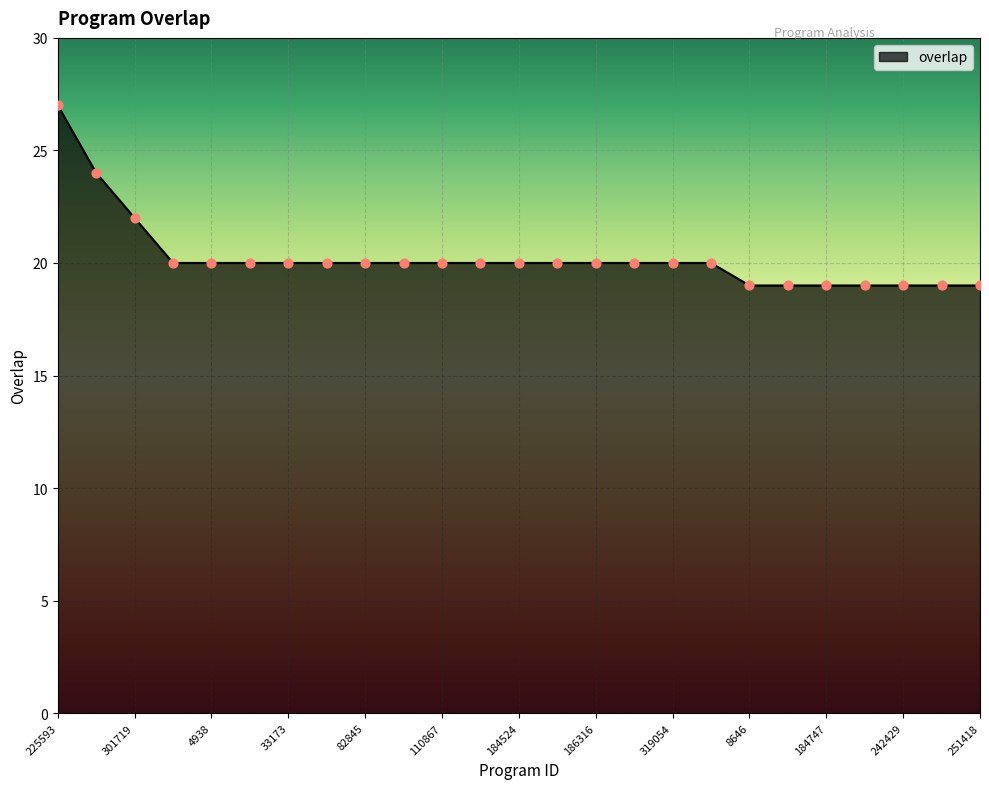

What is the minimum value shown in the chart?

19